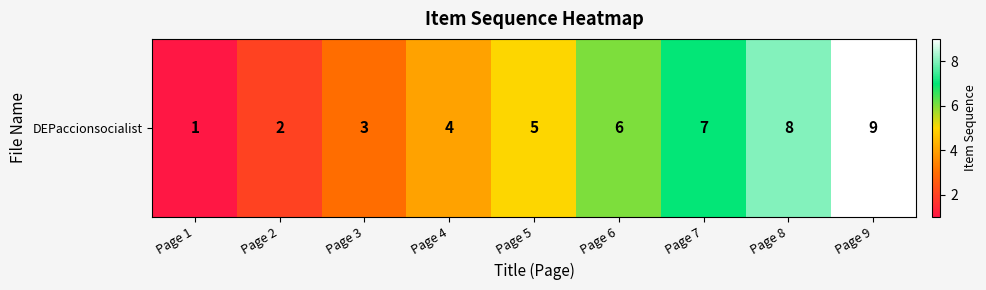

Reading right to left, list all the values displayed in this chart.

9	8	7	6	5	4	3	2	1